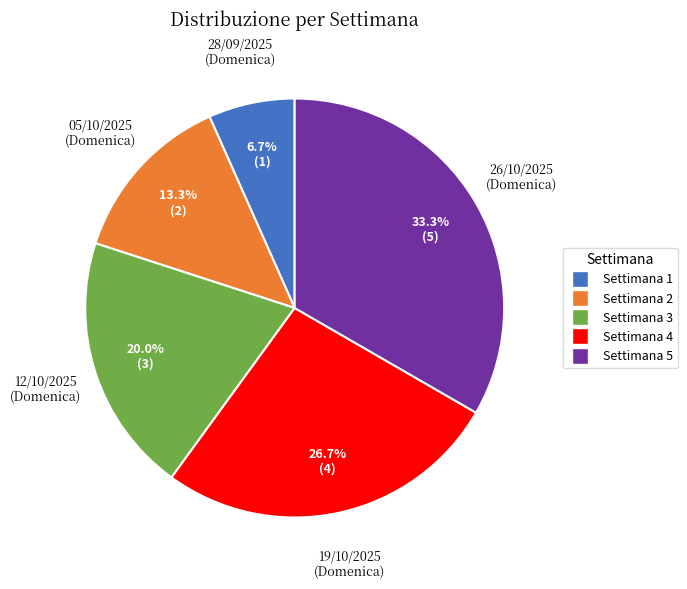

Which category has the biggest portion of the pie?

Settimana 5